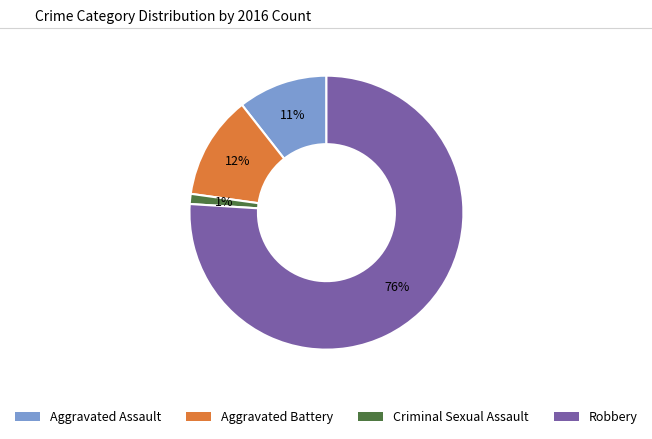

How many segments does this pie chart have?

4